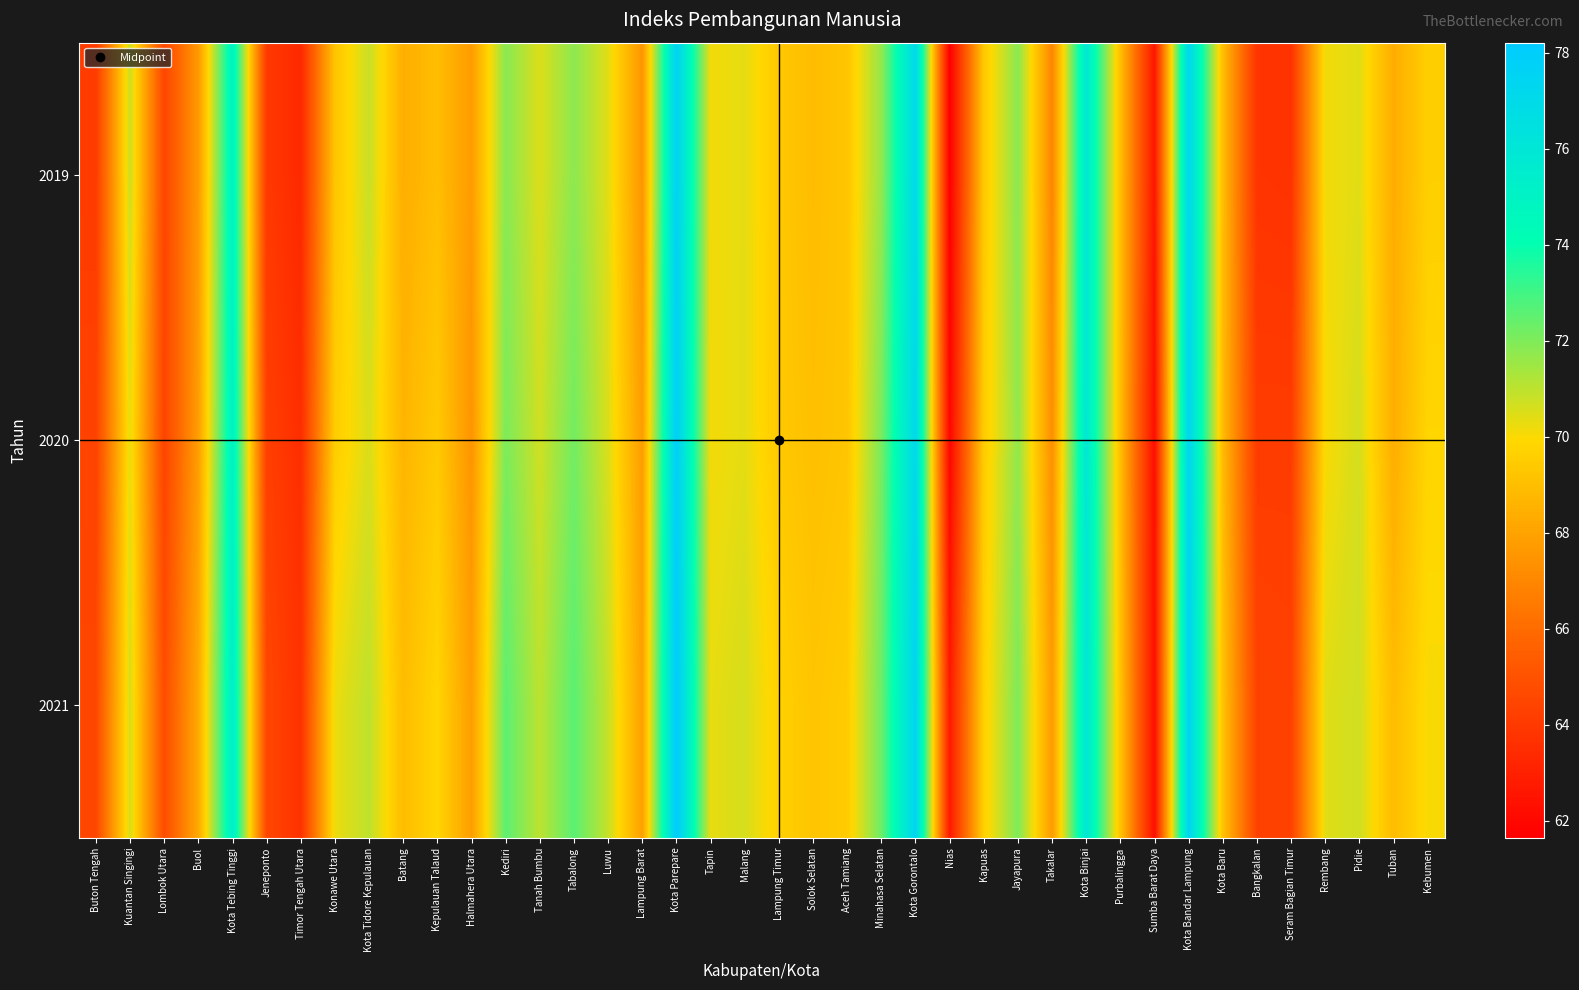

Reading right to left, transcribe all the data shown in this chart.

2019: Kebumen=69.6	Tuban=68.4	Pidie=70.4	Rembang=70.2	Seram Bagian Timur=63.7	Bangkalan=63.8	Kota Baru=69.0	Kota Bandar Lampung=77.3	Sumba Barat Daya=62.6	Purbalingga=69.0	Kota Binjai=75.9	Takalar=66.9	Jayapura=71.8	Kapuas=69.4	Nias=61.6	Kota Gorontalo=77.1	Minahasa Selatan=71.7	Aceh Tamiang=69.2	Solok Selatan=68.9	Lampung Timur=69.3	Malang=70.3	Tapin=70.1	Kota Parepare=77.6	Lampung Barat=67.5	Luwu=70.4	Tabalong=71.8	Tanah Bumbu=70.5	Kediri=71.8	Halmahera Utara=67.8	Kepulauan Talaud=69.0	Batang=68.4	Kota Tidore Kepulauan=70.8	Konawe Utara=69.2	Timor Tengah Utara=63.3	Jeneponto=64.0	Kota Tebing Tinggi=75.1	Buol=67.7	Lombok Utara=64.5	Kuantan Singingi=70.8	Buton Tengah=64.1
2020: Kebumen=69.8	Tuban=68.4	Pidie=70.6	Rembang=70.0	Seram Bagian Timur=64.1	Bangkalan=64.1	Kota Baru=68.9	Kota Bandar Lampung=77.4	Sumba Barat Daya=62.3	Purbalingga=69.0	Kota Binjai=75.9	Takalar=67.3	Jayapura=71.7	Kapuas=69.5	Nias=61.9	Kota Gorontalo=77.1	Minahasa Selatan=72.1	Aceh Tamiang=69.2	Solok Selatan=69.0	Lampung Timur=69.4	Malang=70.4	Tapin=70.1	Kota Parepare=77.9	Lampung Barat=67.8	Luwu=70.5	Tabalong=72.2	Tanah Bumbu=70.7	Kediri=72.0	Halmahera Utara=67.5	Kepulauan Talaud=69.4	Batang=68.7	Kota Tidore Kepulauan=70.5	Konawe Utara=69.5	Timor Tengah Utara=63.5	Jeneponto=64.3	Kota Tebing Tinggi=75.2	Buol=67.8	Lombok Utara=64.4	Kuantan Singingi=70.3	Buton Tengah=64.4
2021: Kebumen=70.0	Tuban=68.9	Pidie=70.7	Rembang=70.4	Seram Bagian Timur=64.3	Bangkalan=64.4	Kota Baru=69.1	Kota Bandar Lampung=77.6	Sumba Barat Daya=62.3	Purbalingga=69.2	Kota Binjai=76.0	Takalar=67.7	Jayapura=72.0	Kapuas=69.6	Nias=62.7	Kota Gorontalo=77.4	Minahasa Selatan=72.3	Aceh Tamiang=69.5	Solok Selatan=69.2	Lampung Timur=69.7	Malang=70.6	Tapin=70.3	Kota Parepare=78.2	Lampung Barat=67.9	Luwu=70.8	Tabalong=72.6	Tanah Bumbu=71.0	Kediri=72.6	Halmahera Utara=67.8	Kepulauan Talaud=69.8	Batang=68.9	Kota Tidore Kepulauan=71.0	Konawe Utara=70.2	Timor Tengah Utara=63.7	Jeneponto=64.6	Kota Tebing Tinggi=75.4	Buol=68.2	Lombok Utara=64.8	Kuantan Singingi=70.6	Buton Tengah=64.5